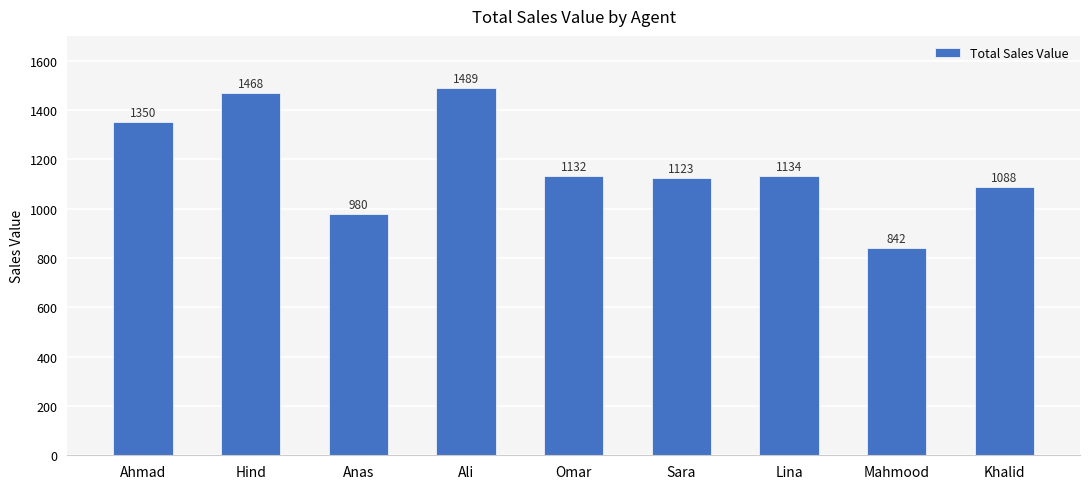

Are the bars horizontal?

No